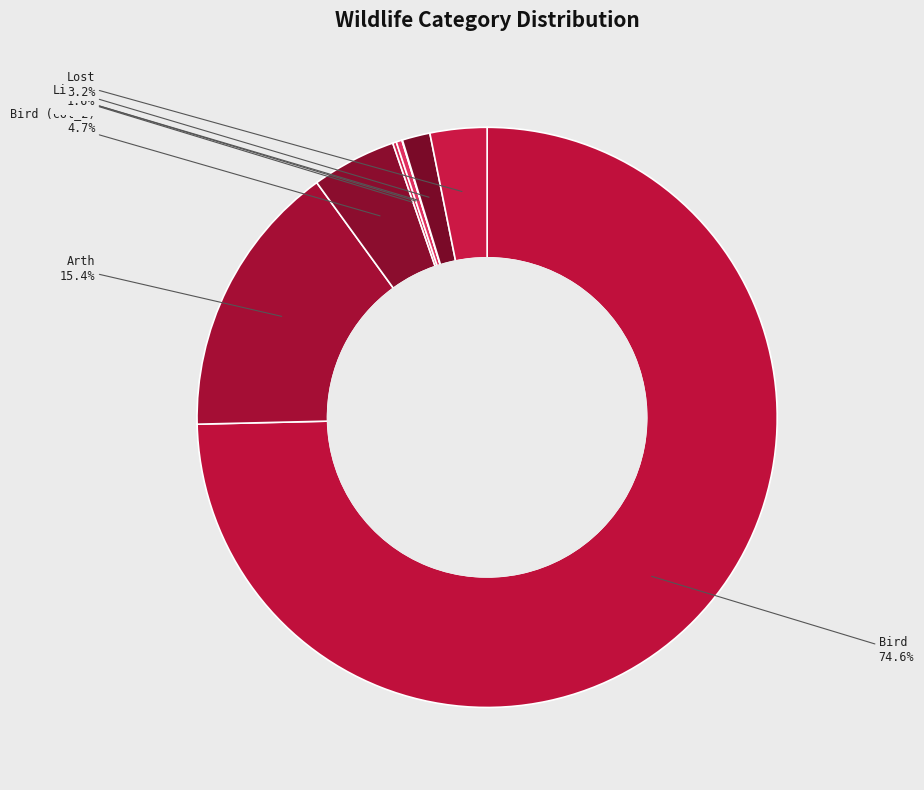

Which slice is the largest?

Bird